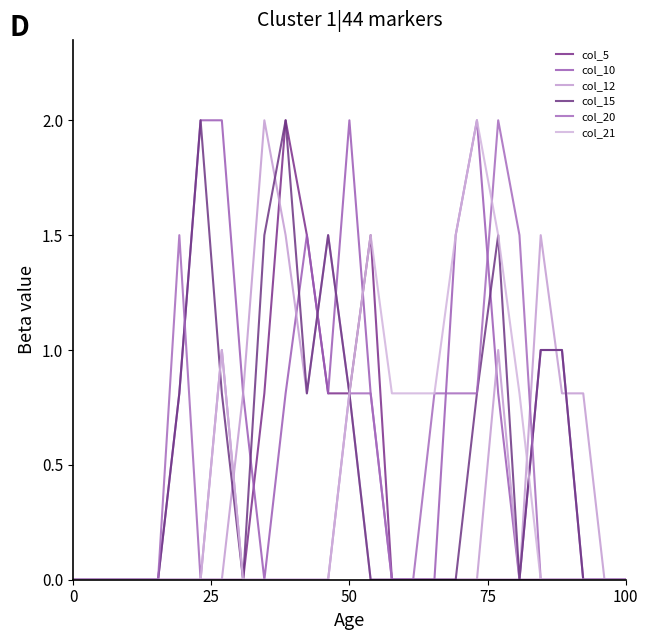

How many times do col_21 and col_12 cross each other?

2